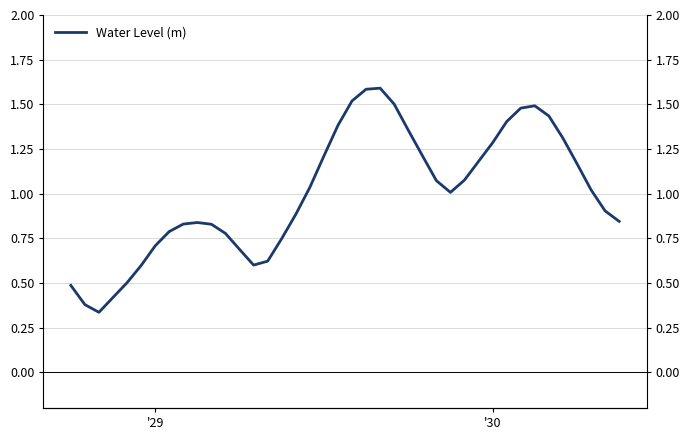

How many data points does each series have?

40